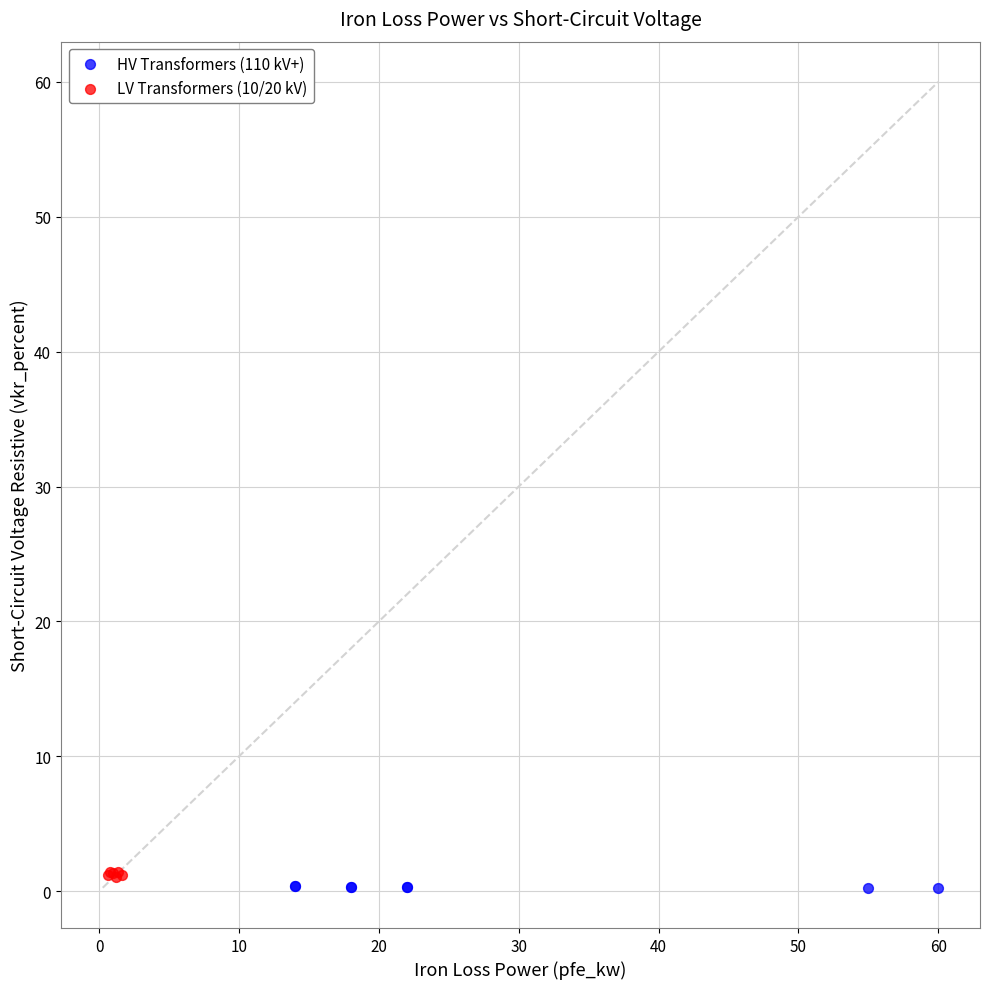

Which series reaches the maximum Y coordinate?

LV Transformers (10/20 kV)